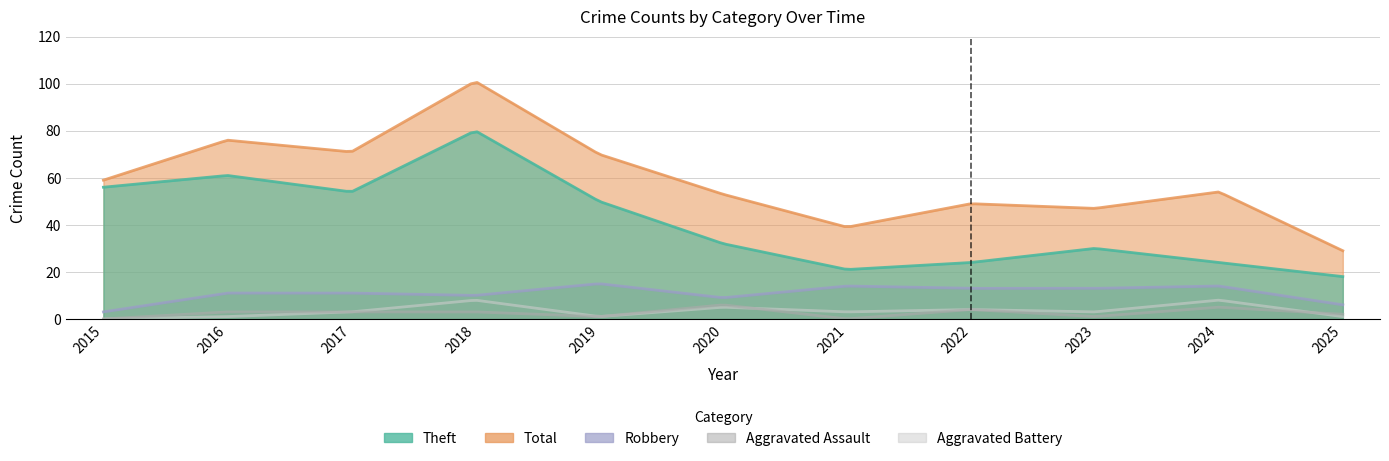

At which label does Aggravated Battery reach its peak?

2018